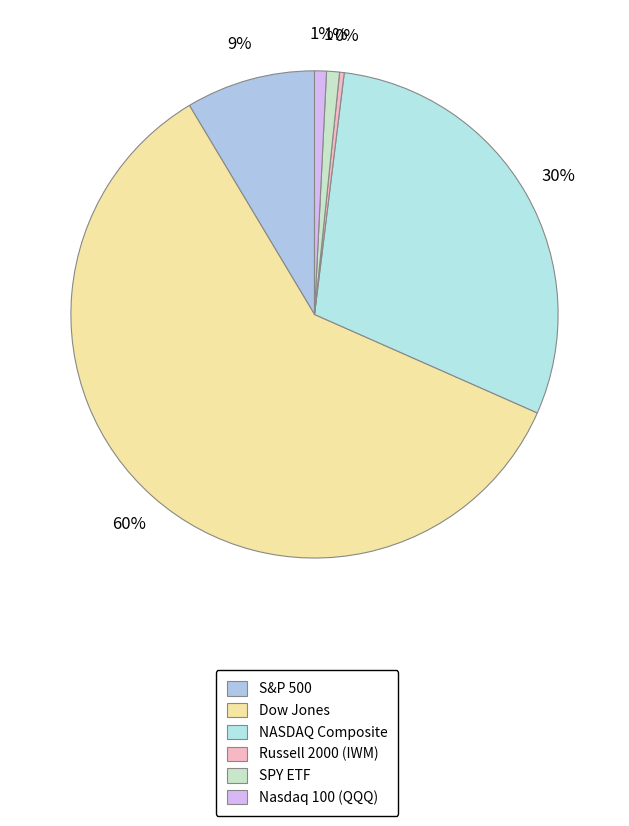

Count the number of slices in the pie.

6